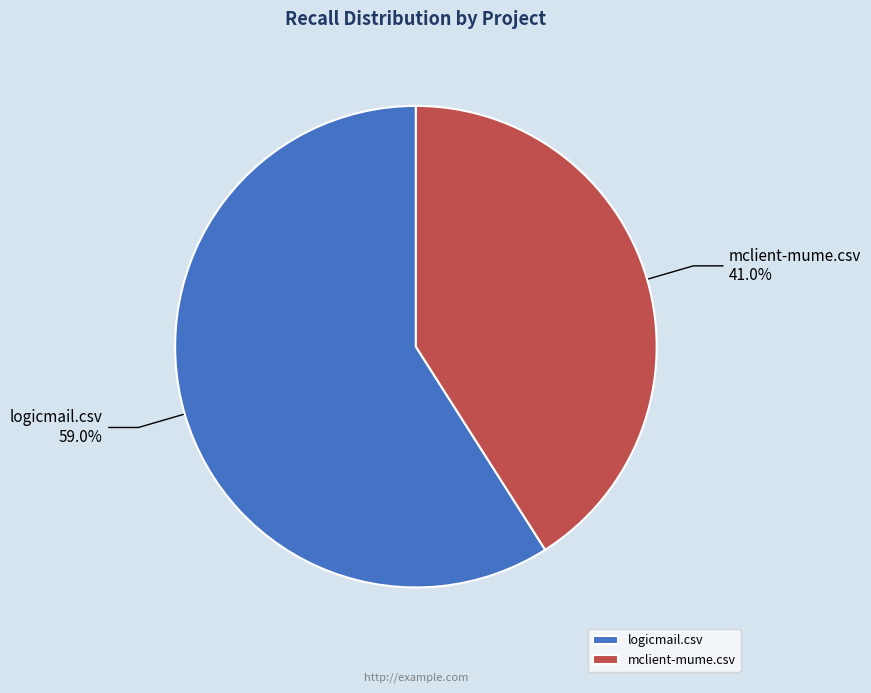

To the nearest percent, what portion does mclient-mume.csv represent?

41%